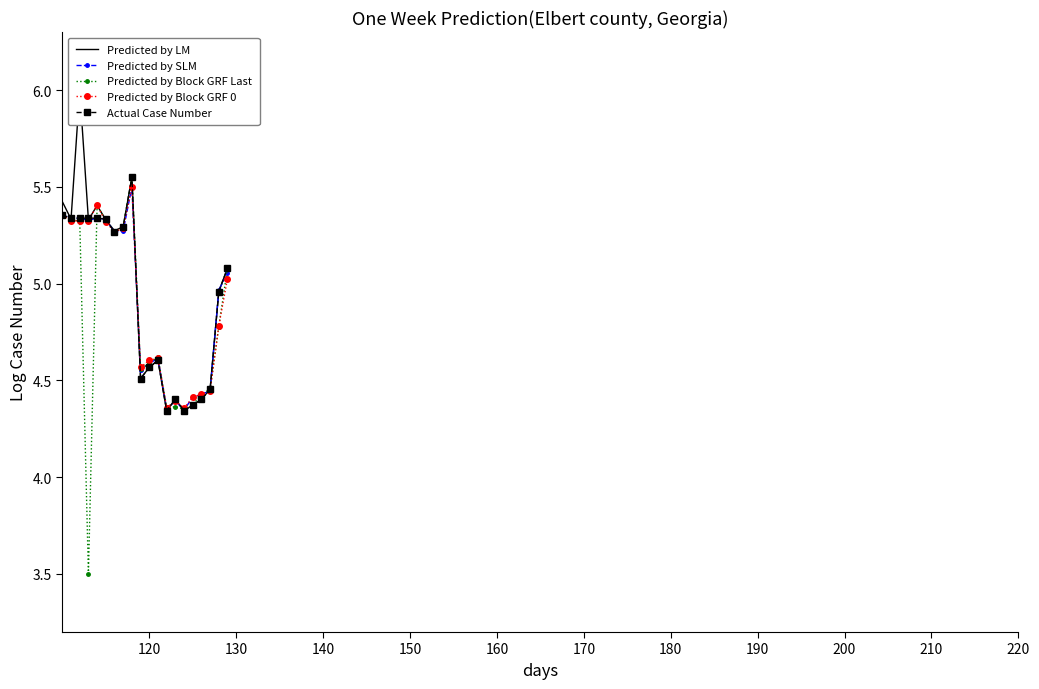

True or false: Predicted by Block GRF 0 has more than 0 interior local peaks.

True